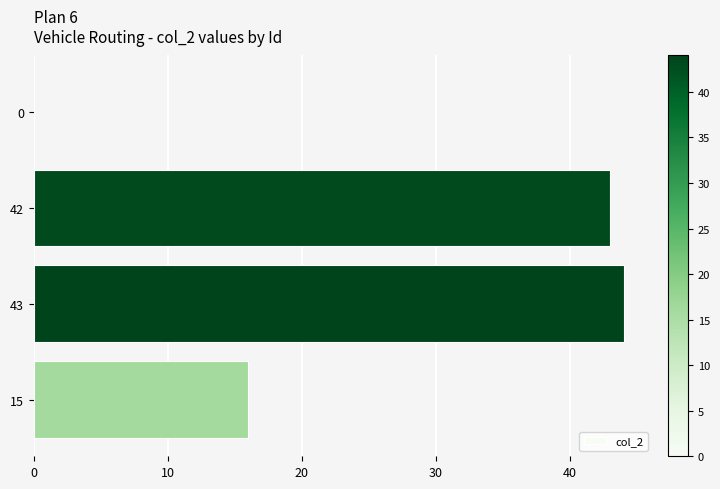

At which label is the value closest to 22?

15